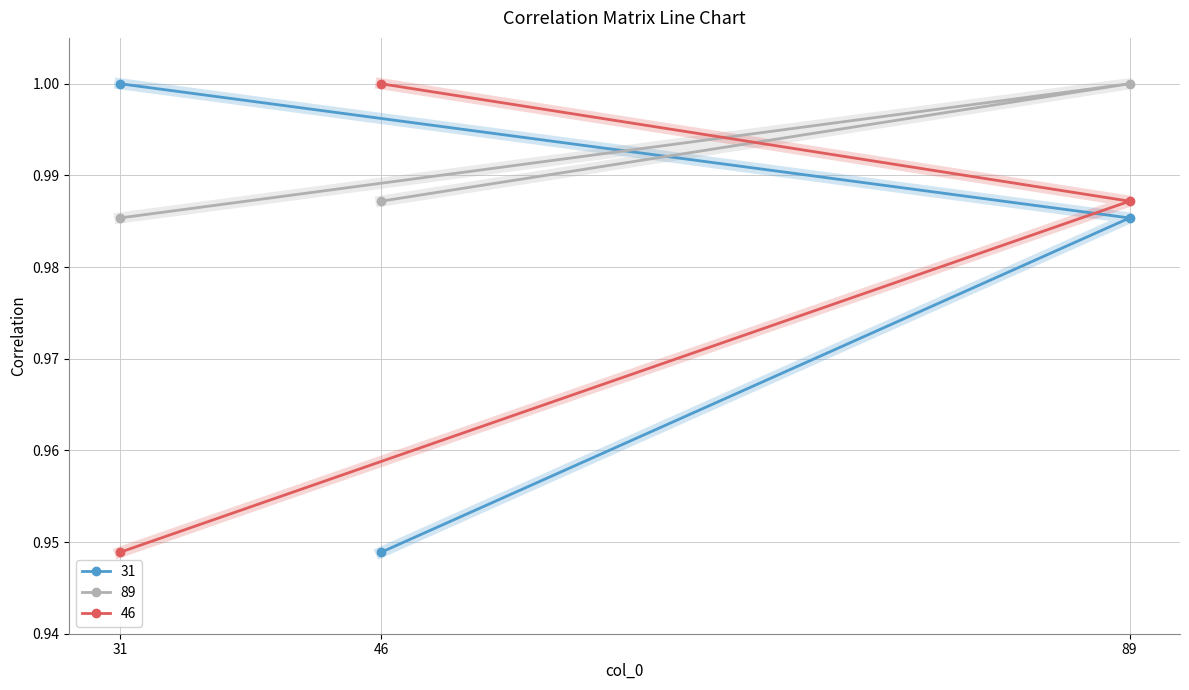

Reading left to right, list all the values displayed in this chart.

31: 31=1.0	89=1.0	46=0.9
89: 31=1.0	89=1.0	46=1.0
46: 31=0.9	89=1.0	46=1.0